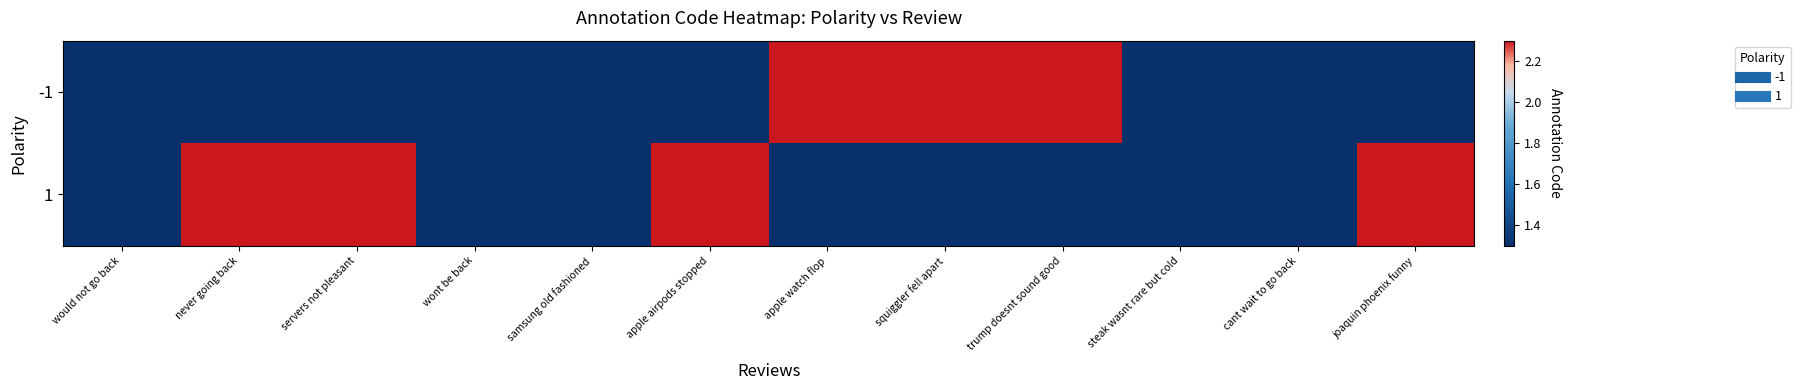

How many distinct data groups are displayed?

2